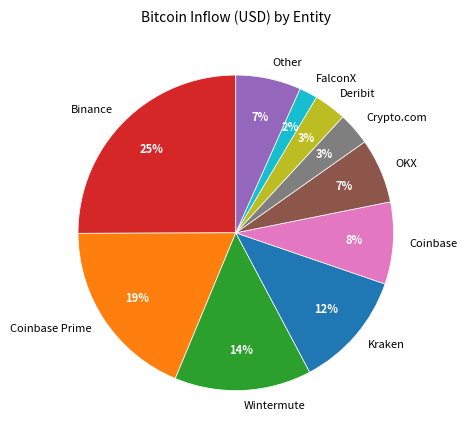

Combined, do Kraken and Binance account for over 50%?

No